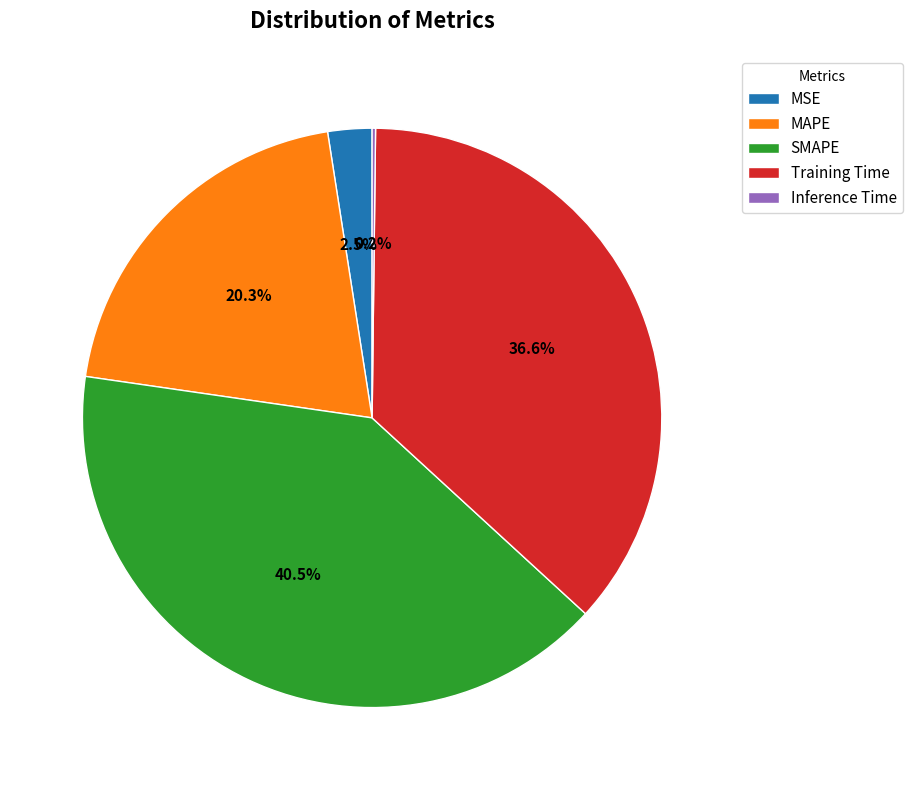

To the nearest percent, what is the difference between the largest and smallest slice percentages?

40%